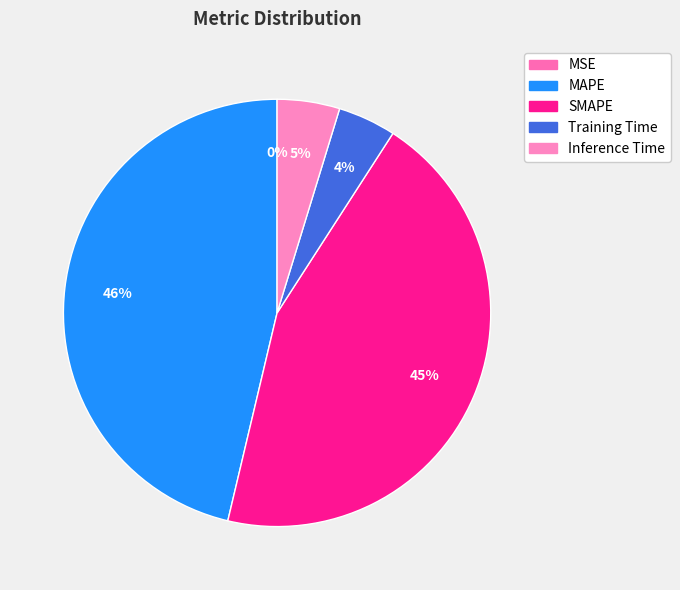

What is the change in value from SMAPE to Training Time?

-6.7